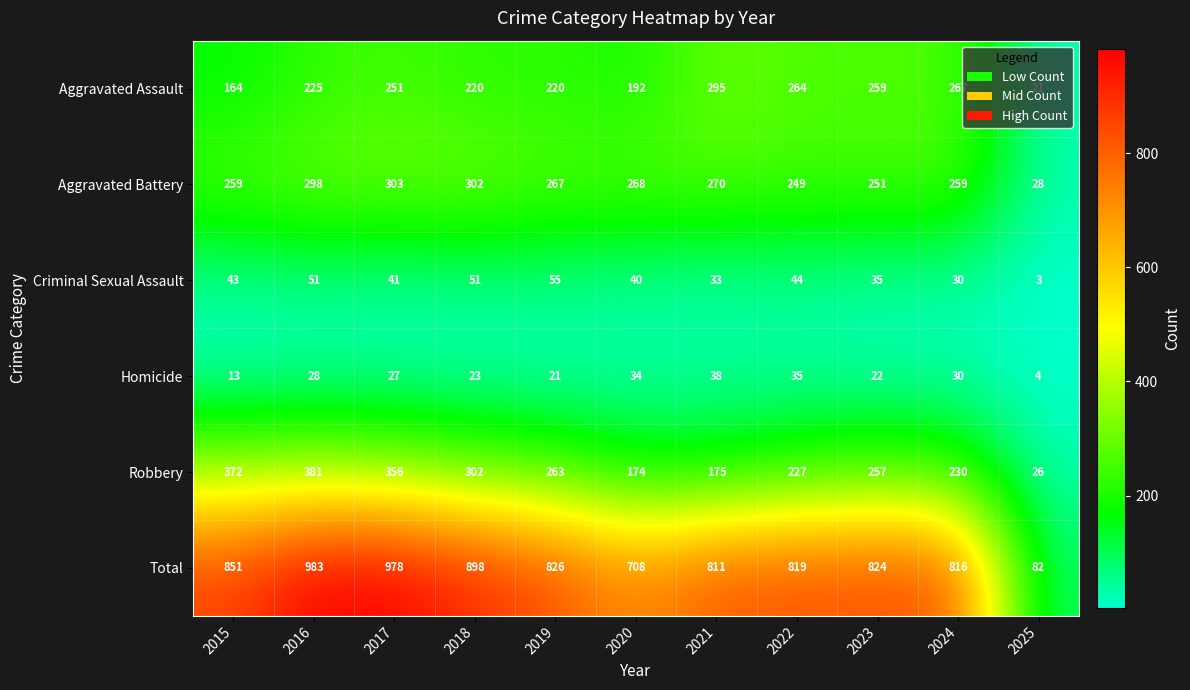

Which series changed the most between 2017 and 2019?

Total